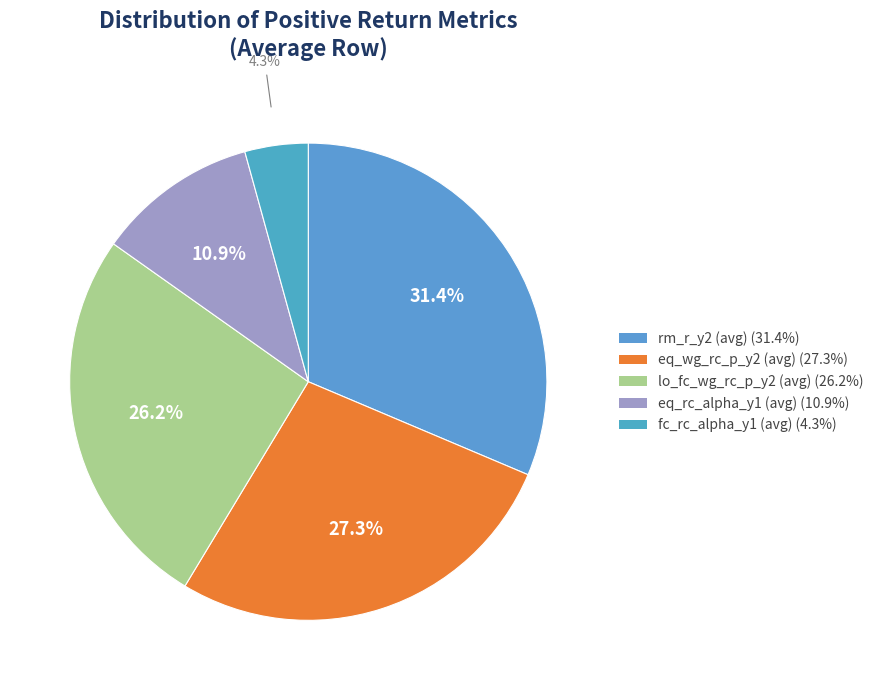

Count the number of slices in the pie.

5